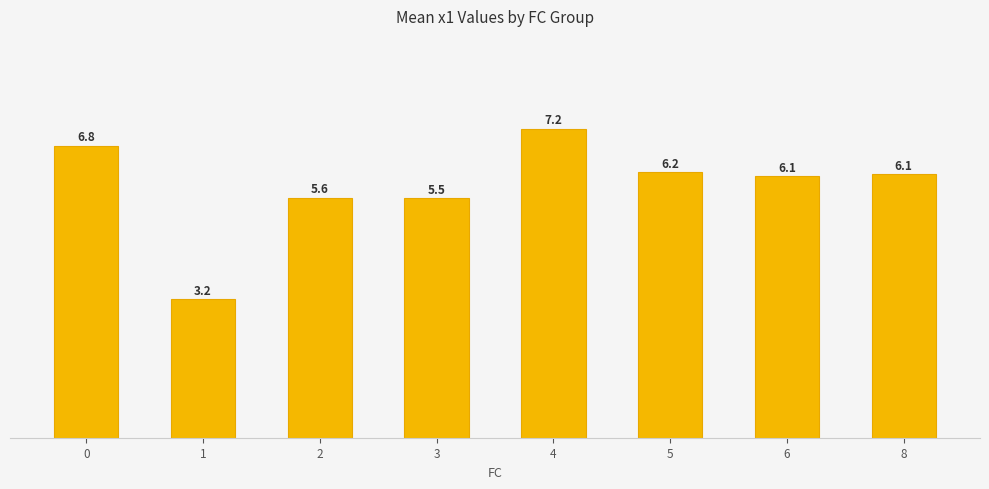

Reading left to right, list all the values displayed in this chart.

0=6.8	1=3.2	2=5.6	3=5.5	4=7.2	5=6.2	6=6.1	8=6.1